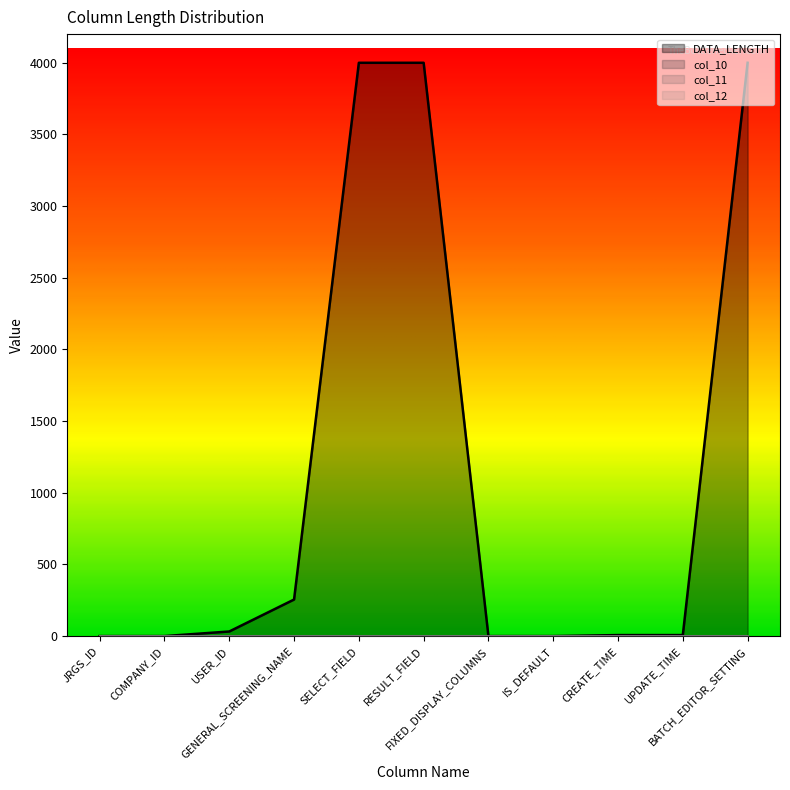

Does the chart have visible grid lines?

No